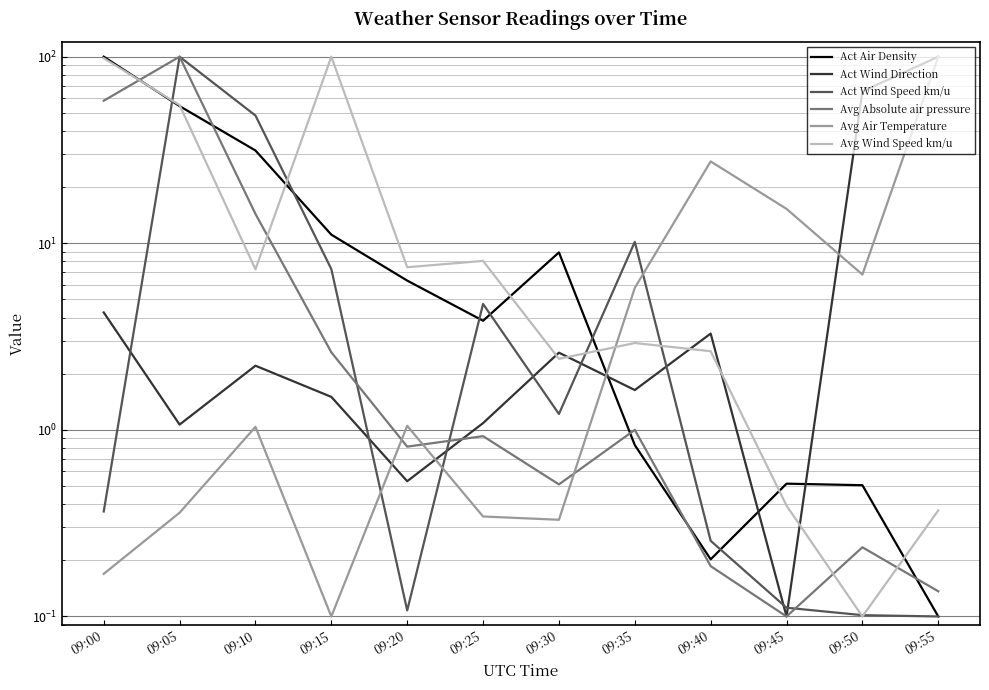

How many data points in Act Wind Speed km/u are above 1?

6